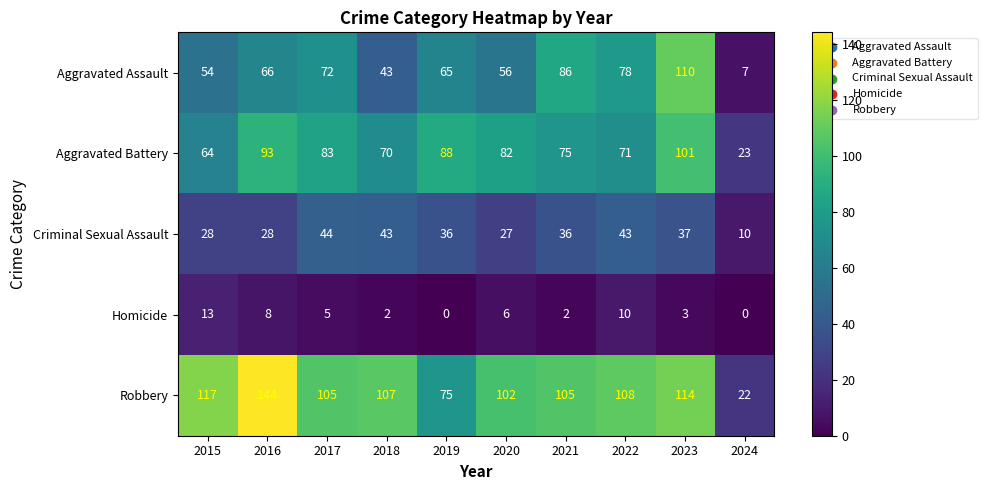

Which series has the largest range (max minus min)?

Robbery